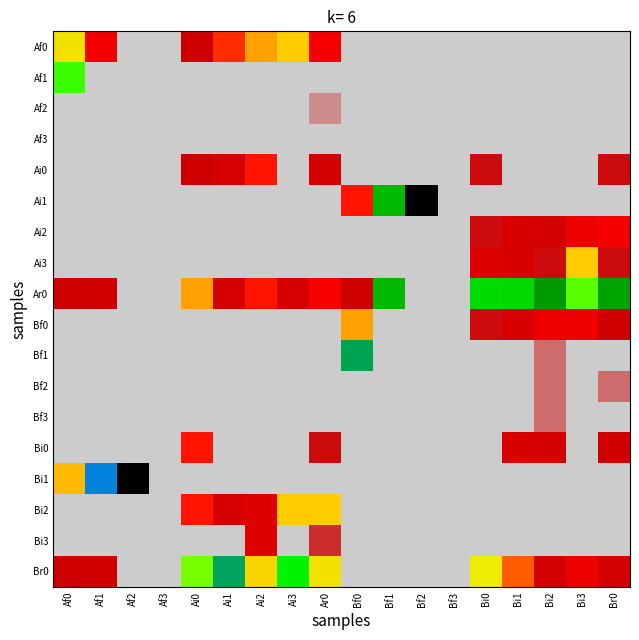

What is the spread (max minus min) of values at Ai3?

0.4